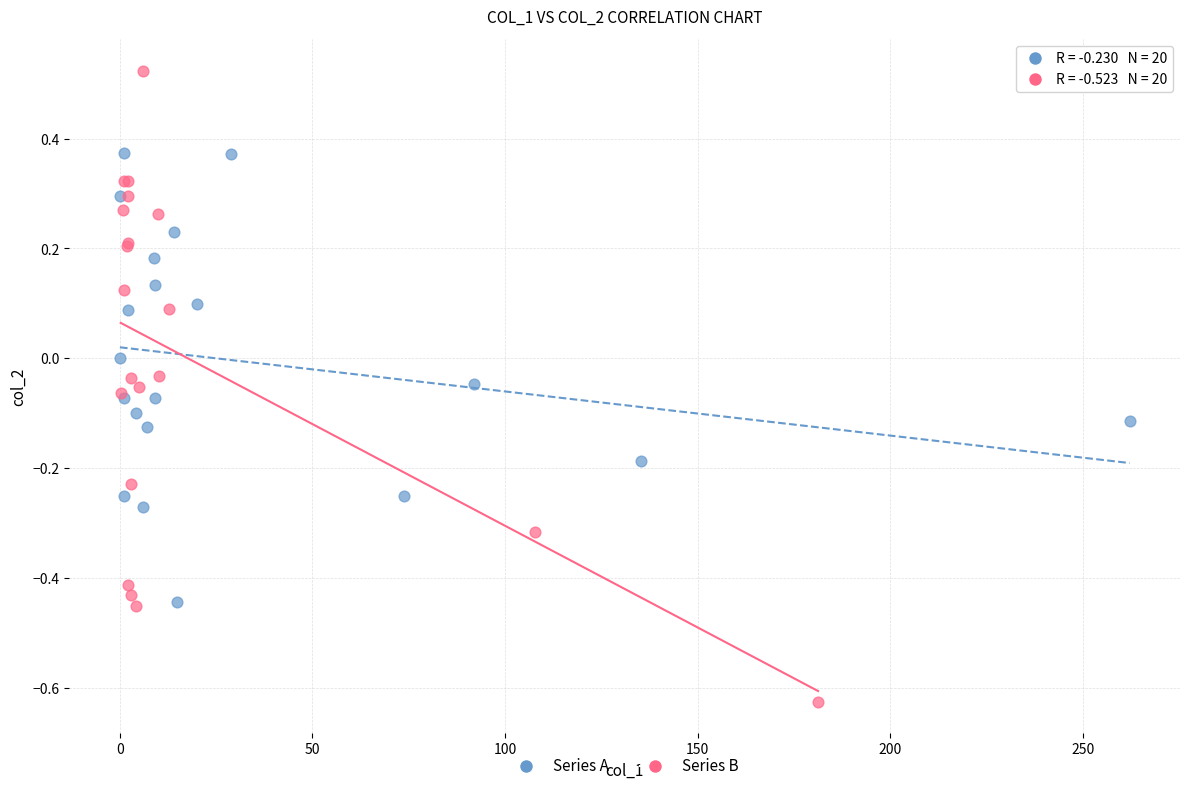

Which series has the widest spread of Y values?

Series B